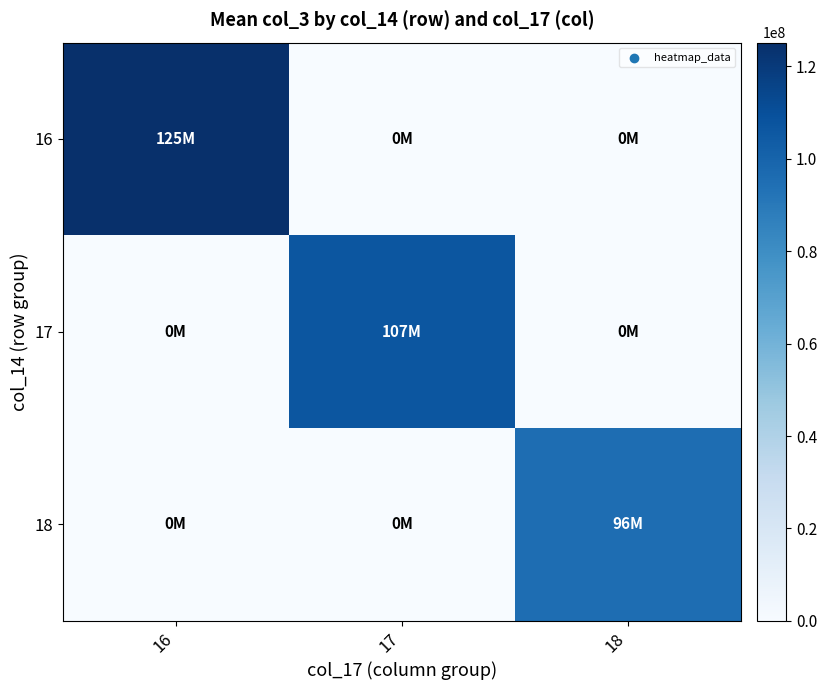

At 16, list the series in order from smallest to largest.

17, 18, 16